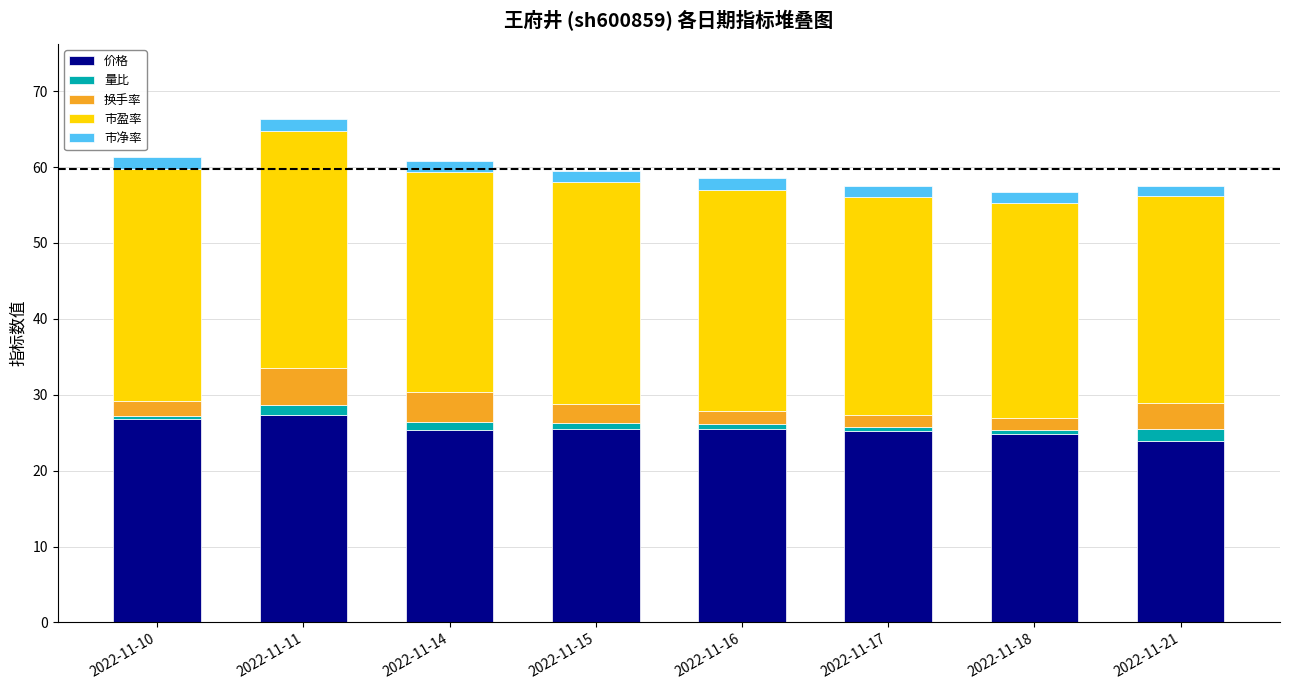

Count the number of categories in the chart.

8